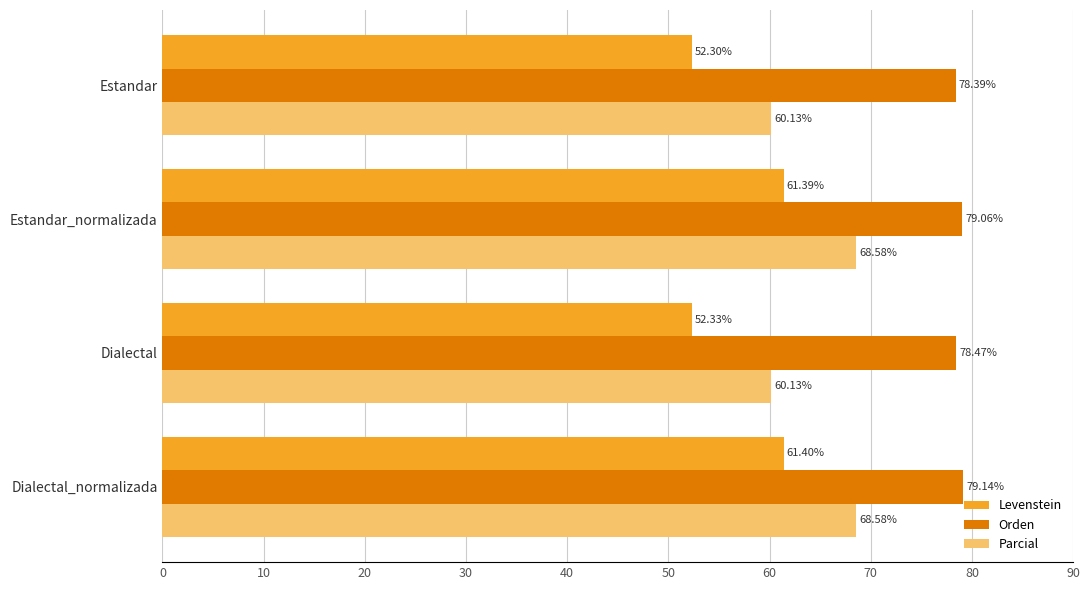

At which label is Levenstein closest to 56?

Dialectal